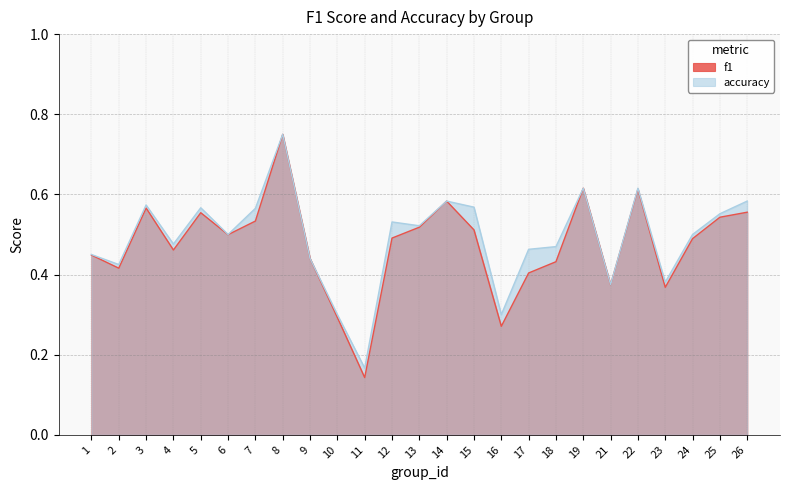

True or false: accuracy has a value of 0.2 at 26.

False